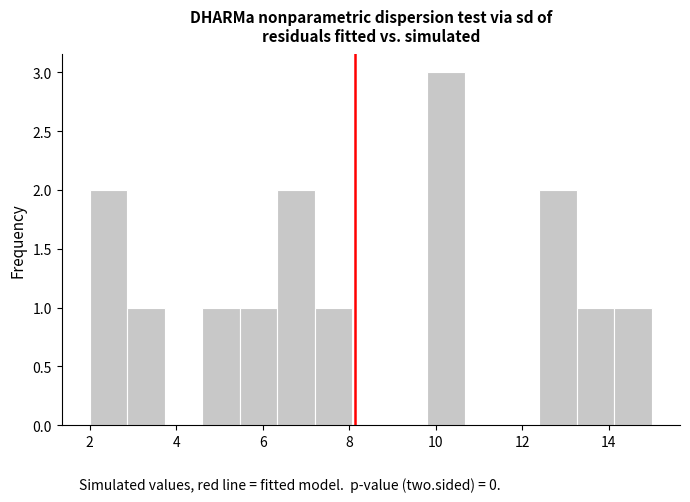

Reading left to right, list every bar in this chart as the range it spans on the x-axis followed by its height. Neither the bar edges nor the heights are printed on the chart, so give them approximately, as read against the axes.

2.0 to 2.8: 2
2.8 to 3.8: 1
3.8 to 4.6: 0
4.6 to 5.4: 1
5.4 to 6.4: 1
6.4 to 7.2: 2
7.2 to 8.0: 1
8.0 to 9.0: 0
9.0 to 9.8: 0
9.8 to 10.6: 3
10.6 to 11.6: 0
11.6 to 12.4: 0
12.4 to 13.2: 2
13.2 to 14.2: 1
14.2 to 15.0: 1